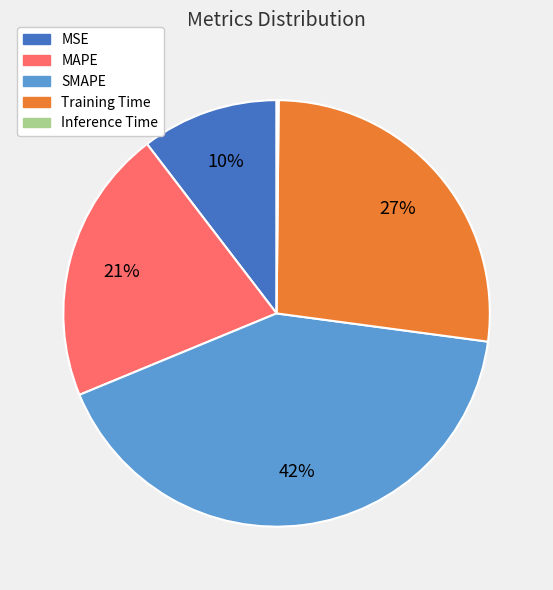

True or false: MAPE accounts for 21% of the total.

True